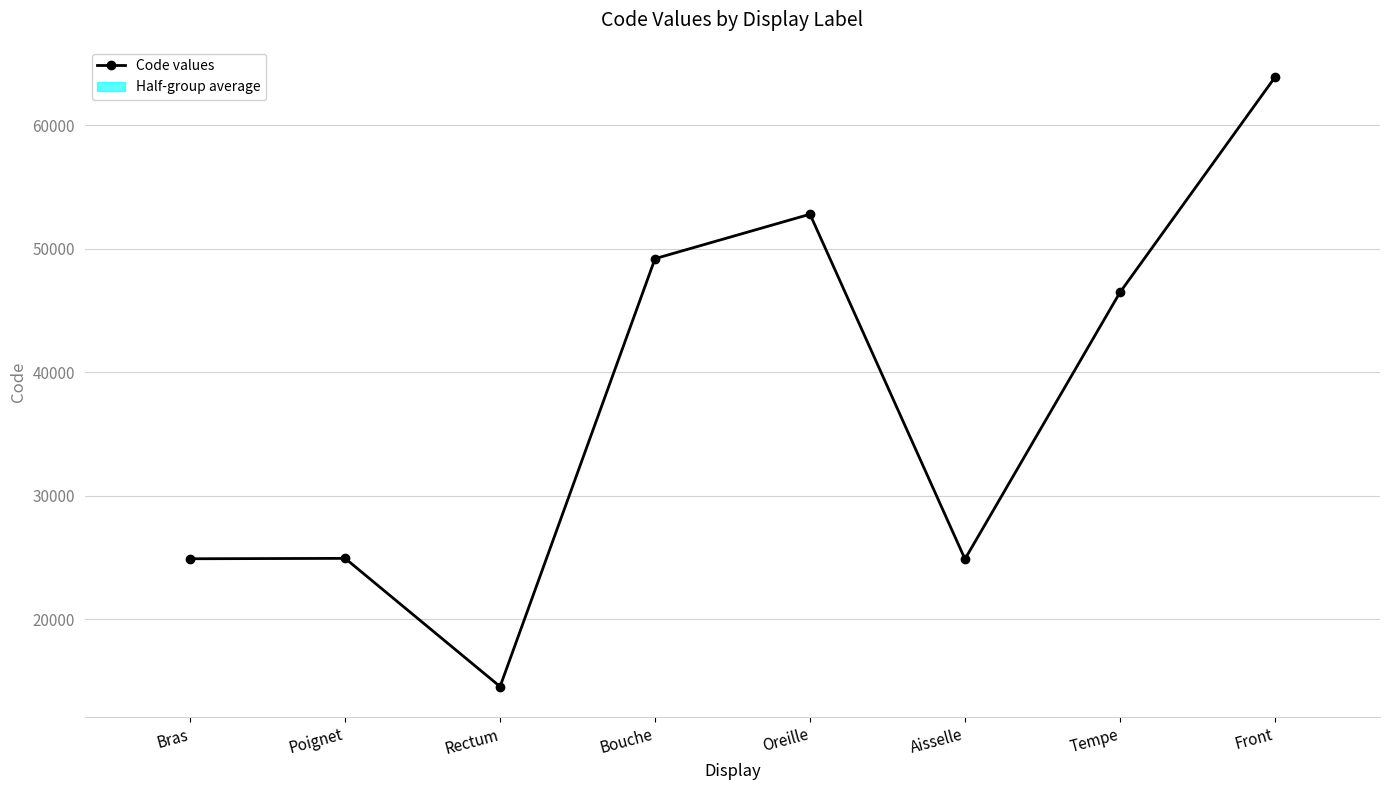

Where is the first local minimum?

Rectum